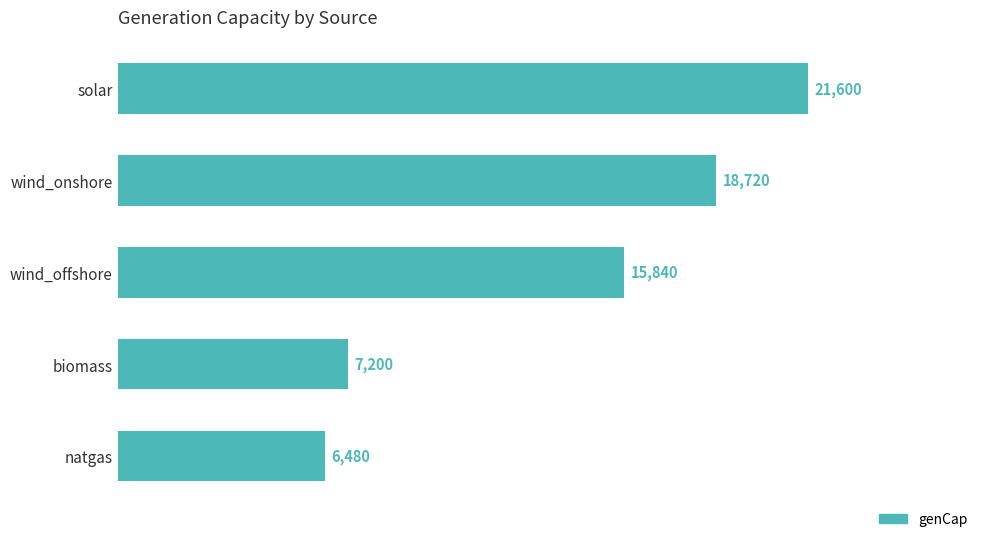

What is the smallest value displayed?

6480